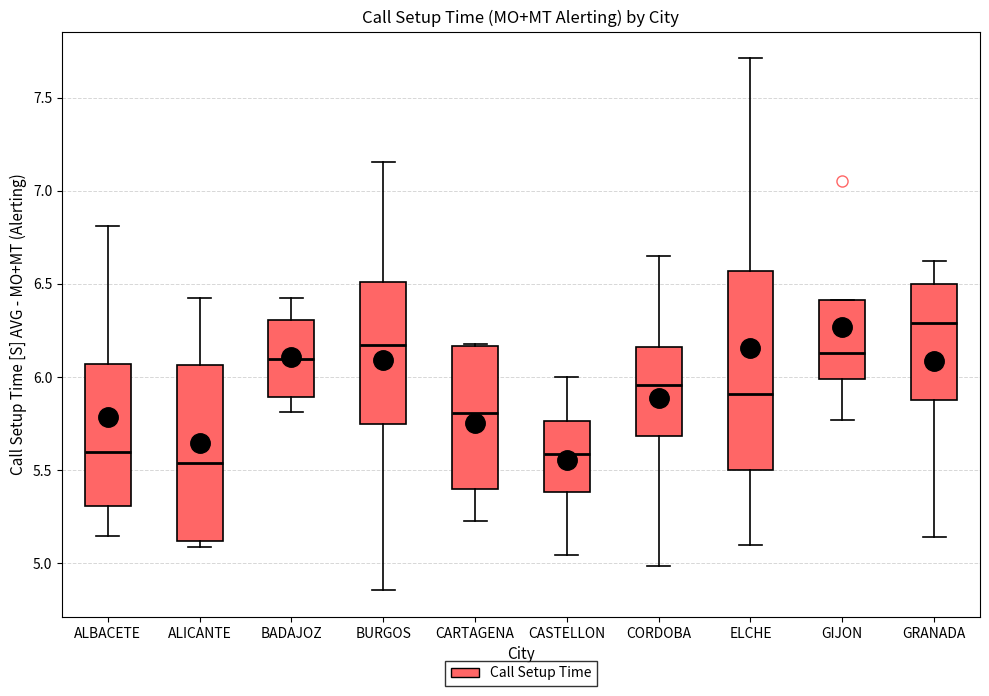

Which box is the tallest, from its lower edge to its upper edge?

ELCHE